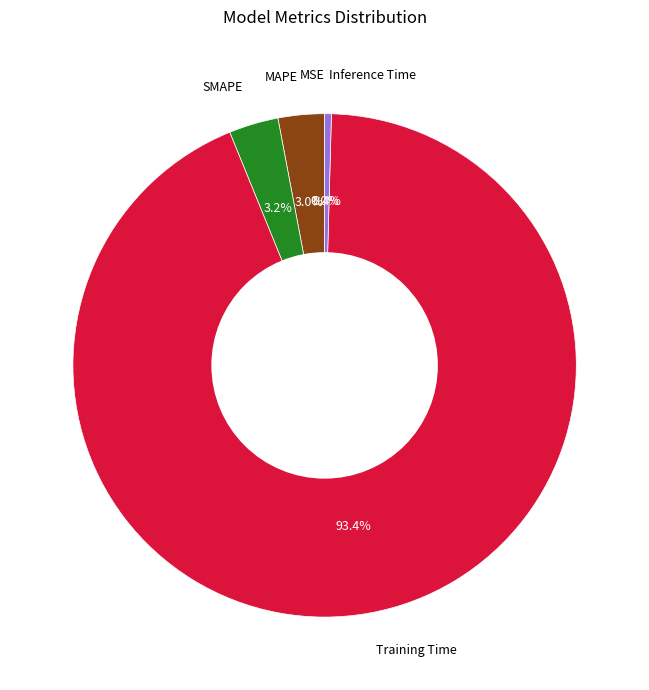

To the nearest percent, what is the average slice percentage?

20%